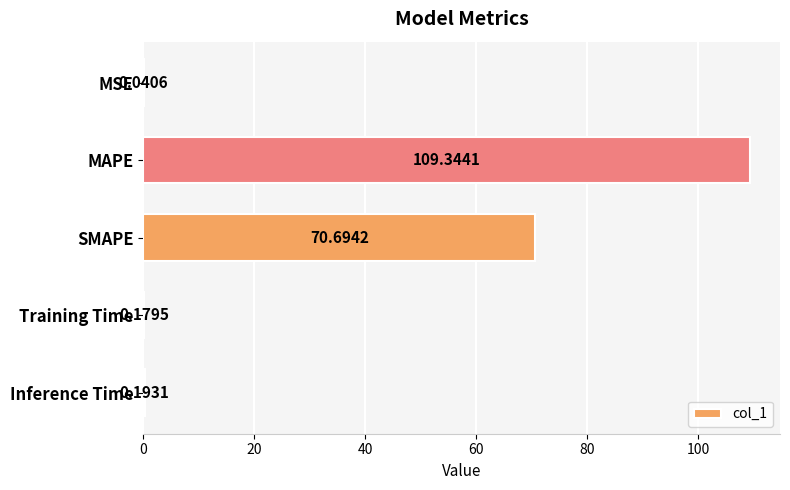

At which category does the chart reach its peak across all series?

MAPE